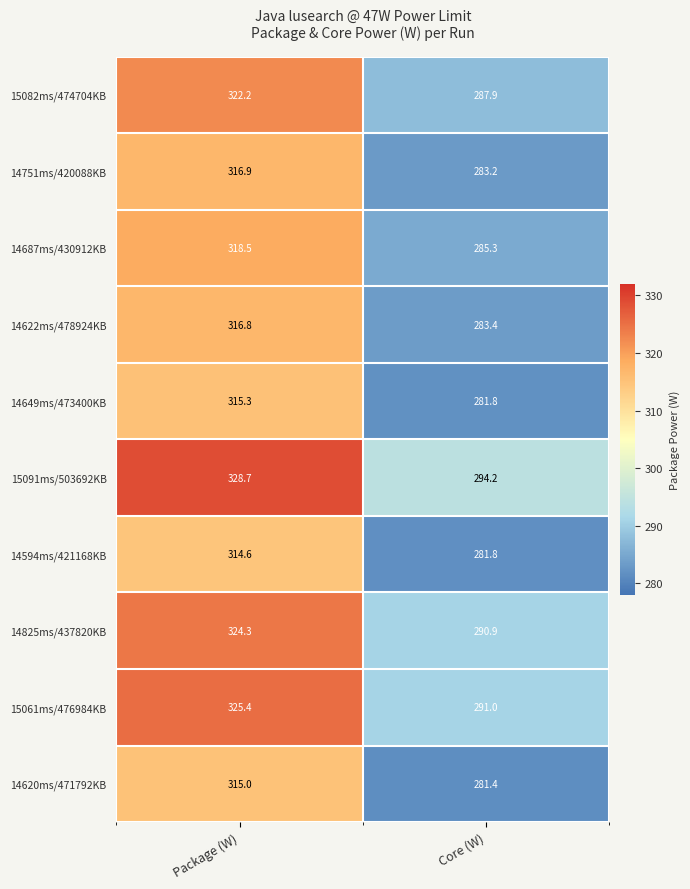

Reading right to left, list all the values displayed in this chart.

15082ms/474704KB: 287.9	322.2
14751ms/420088KB: 283.2	316.9
14687ms/430912KB: 285.3	318.5
14622ms/478924KB: 283.4	316.8
14649ms/473400KB: 281.8	315.3
15091ms/503692KB: 294.2	328.7
14594ms/421168KB: 281.8	314.6
14825ms/437820KB: 290.9	324.3
15061ms/476984KB: 291.0	325.4
14620ms/471792KB: 281.4	315.0